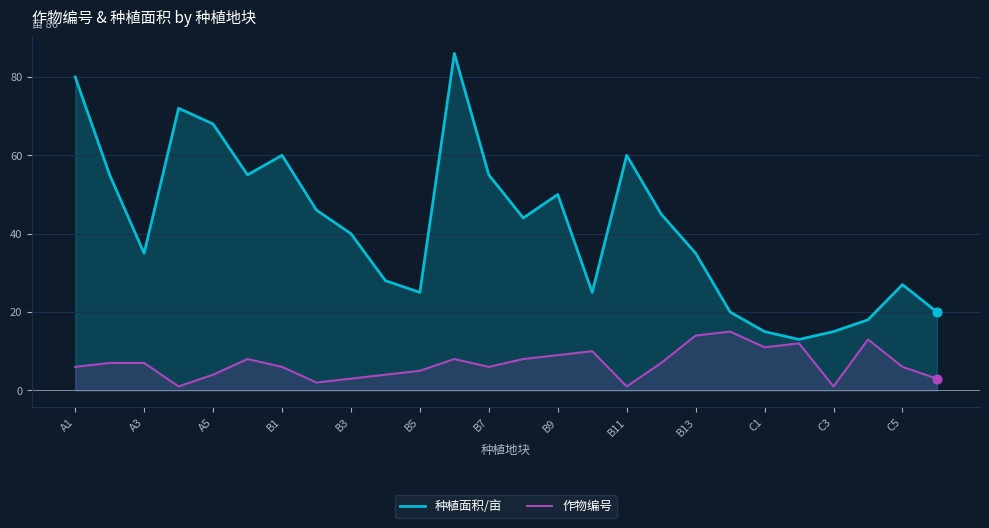

Which series has the largest total across all categories?

种植面积/亩